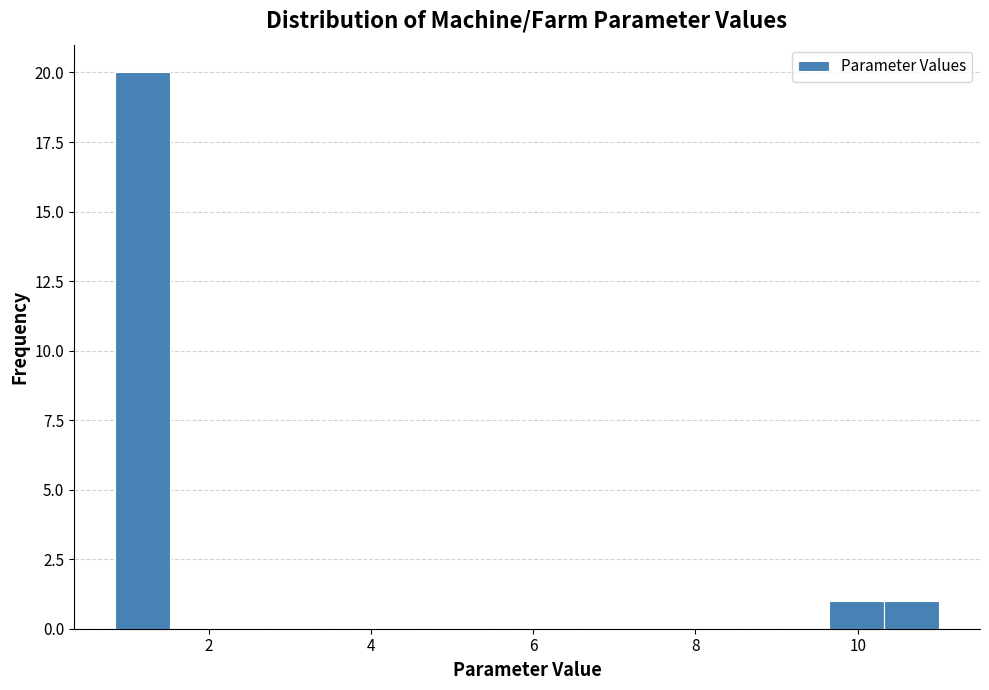

Around what value on the x-axis is the tallest bar? Give the approximate position of its centre, as read against the axis.

1.2